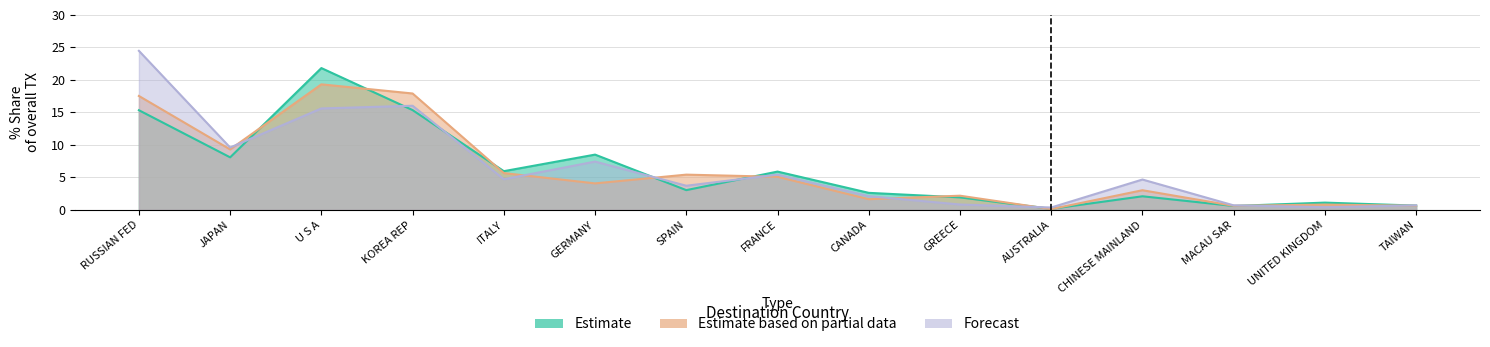

Which category has the highest value in the Estimate series?

U S A